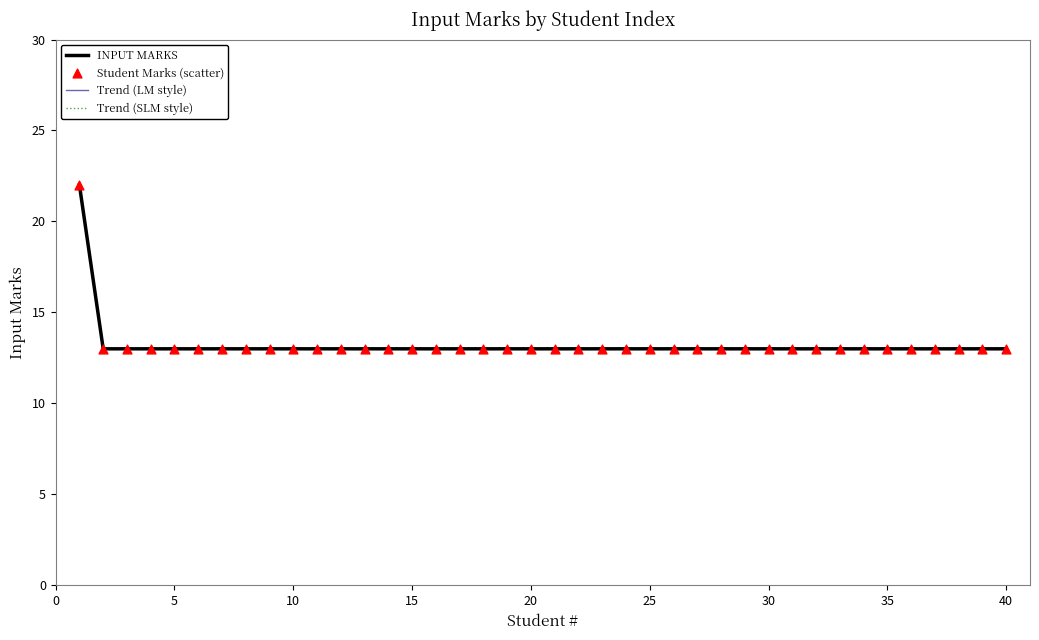

Does the chart have visible grid lines?

No